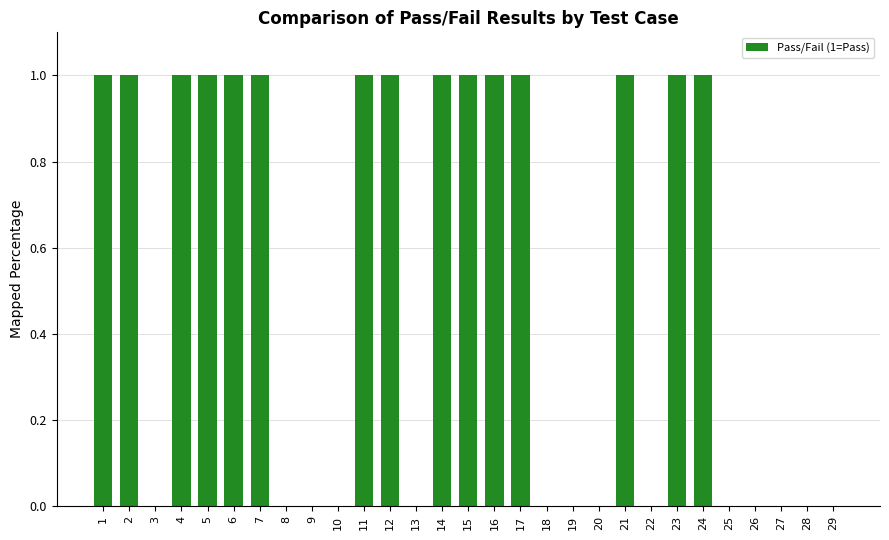

What is the sum of all values?

15